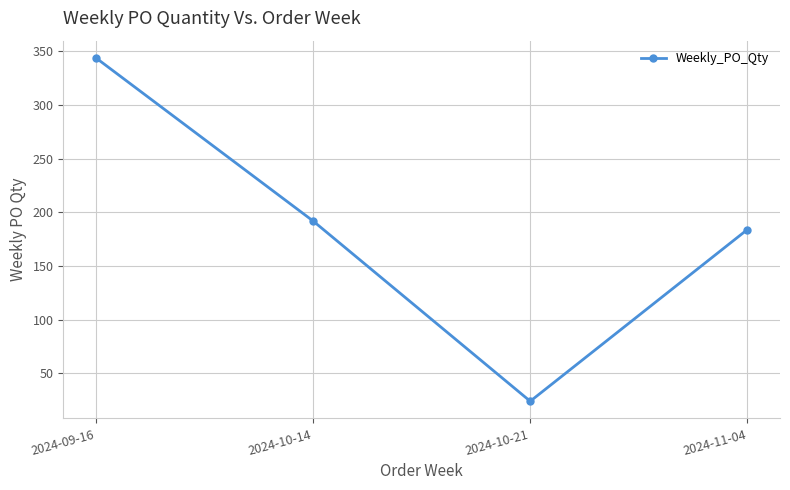

What is the difference between the maximum and second lowest values?

160